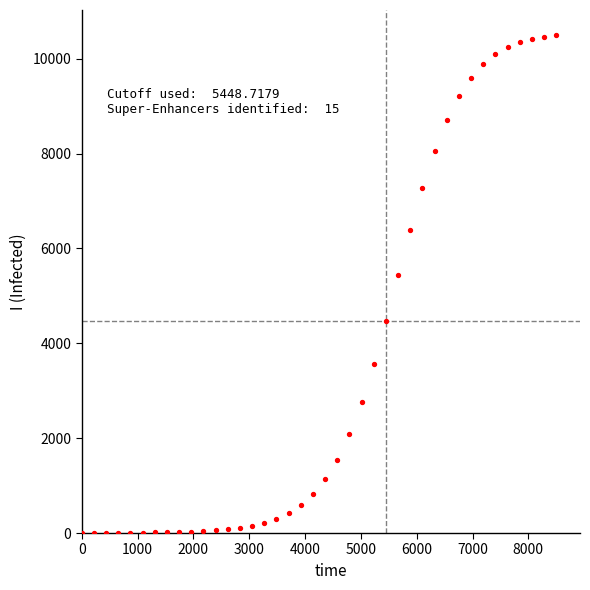

What Y value in the scatter plot is closest to 5251?

5431.6